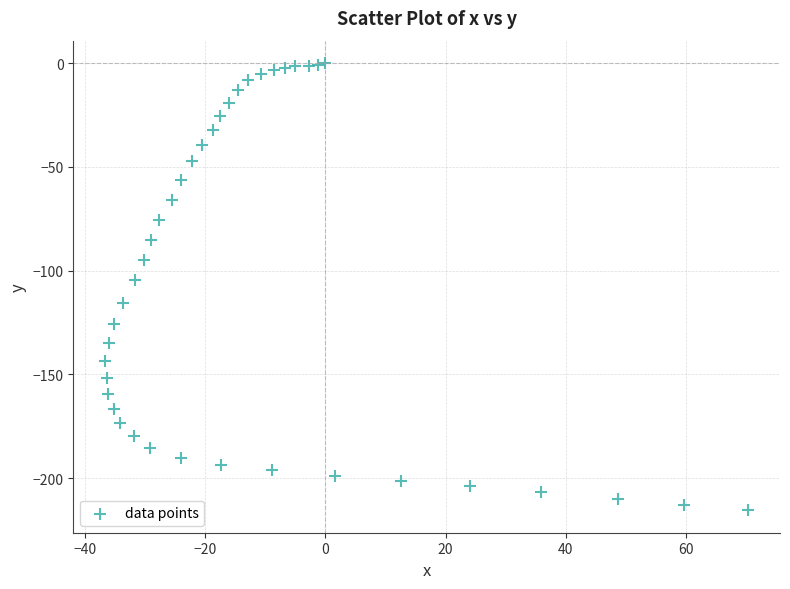

What Y value in the scatter plot is closest to -107?

-104.6